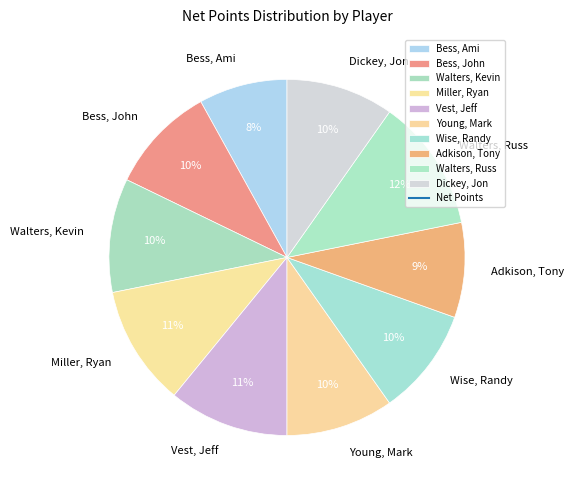

What is the ratio of the value at Miller, Ryan to the value at Bess, Ami?

1.4